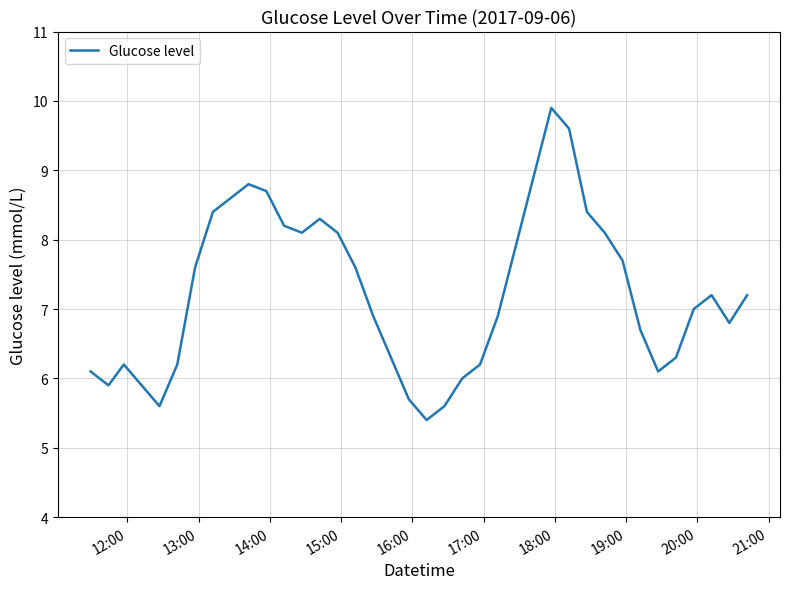

What is the difference between the maximum and minimum values?

4.5